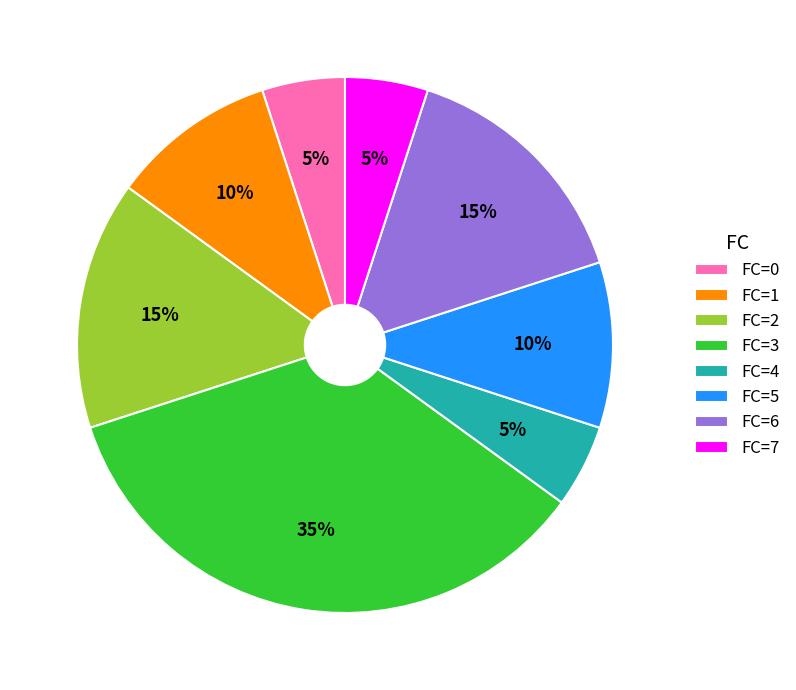

Is there a majority slice in this chart?

No